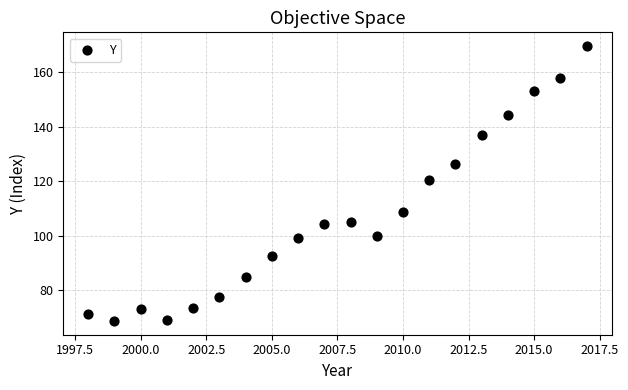

What is the range of Y values (max minus min)?

100.8